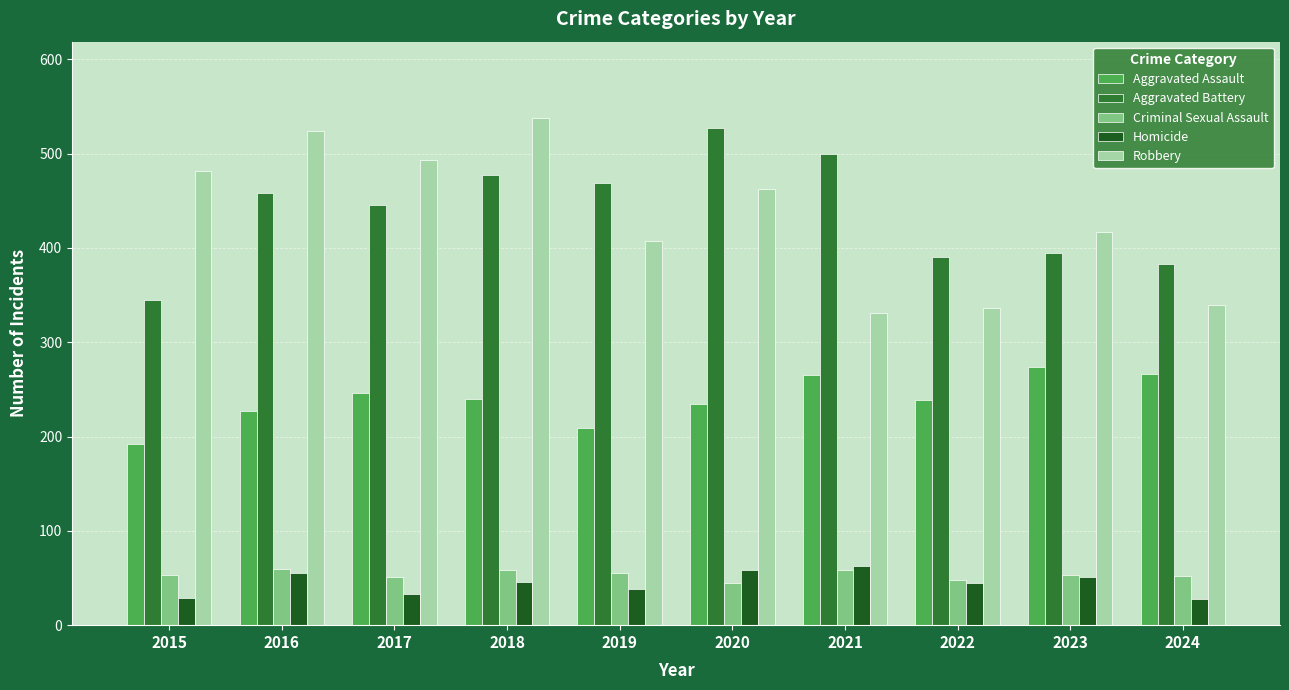

What is the lowest value of the Criminal Sexual Assault series?

45